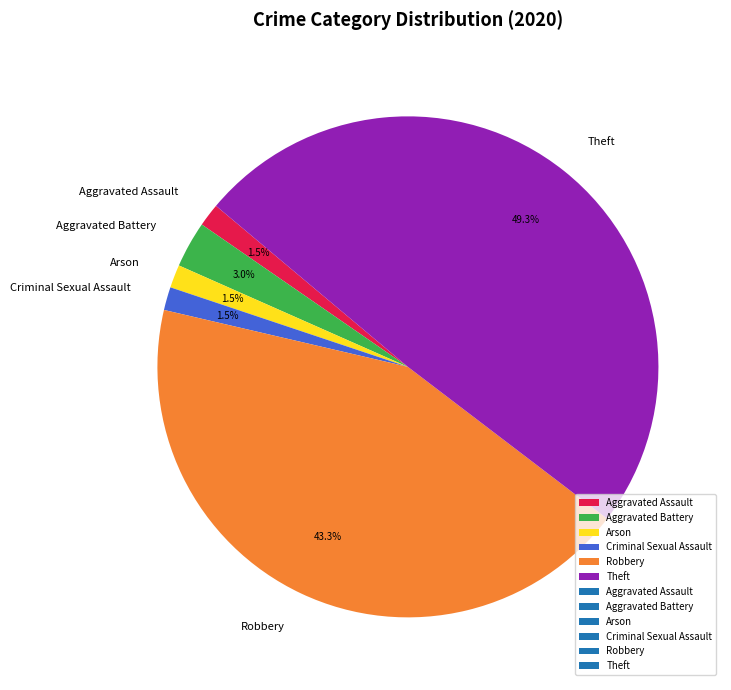

Between Robbery and Aggravated Assault, which is larger?

Robbery